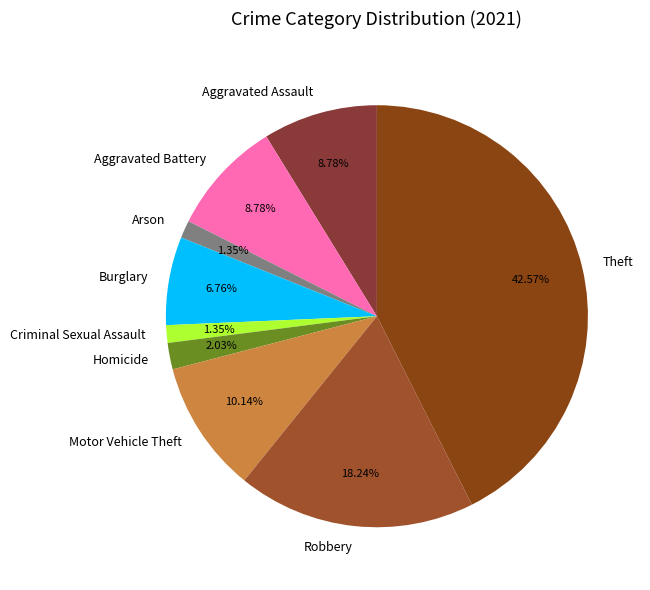

Is it true that Homicide is 8% of the pie?

False